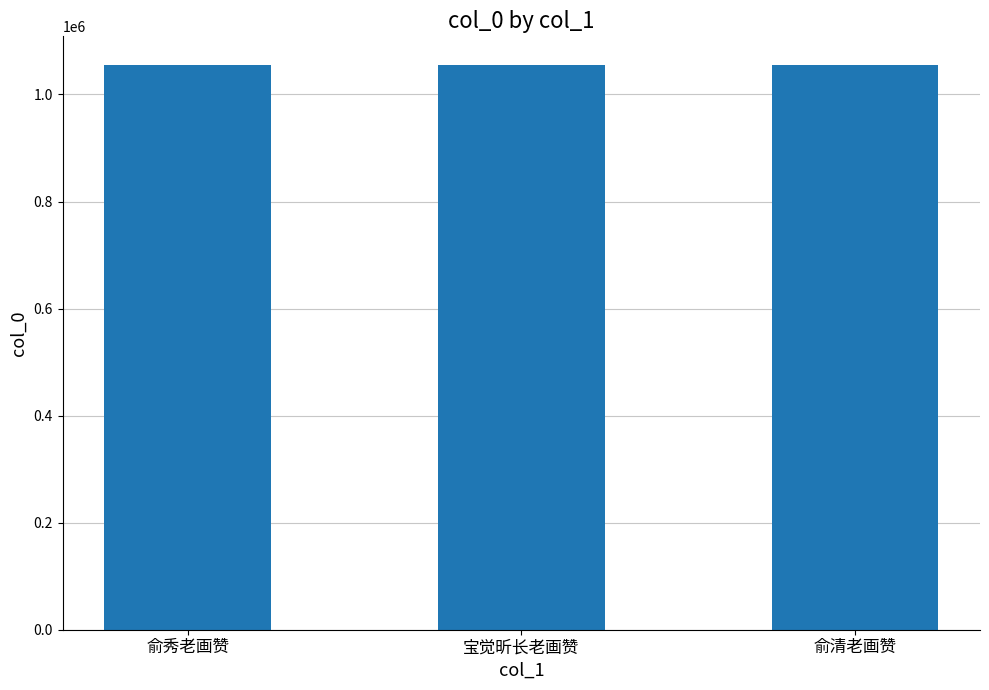

What is the difference between the values at 俞秀老画赞 and 宝觉昕长老画赞?

2